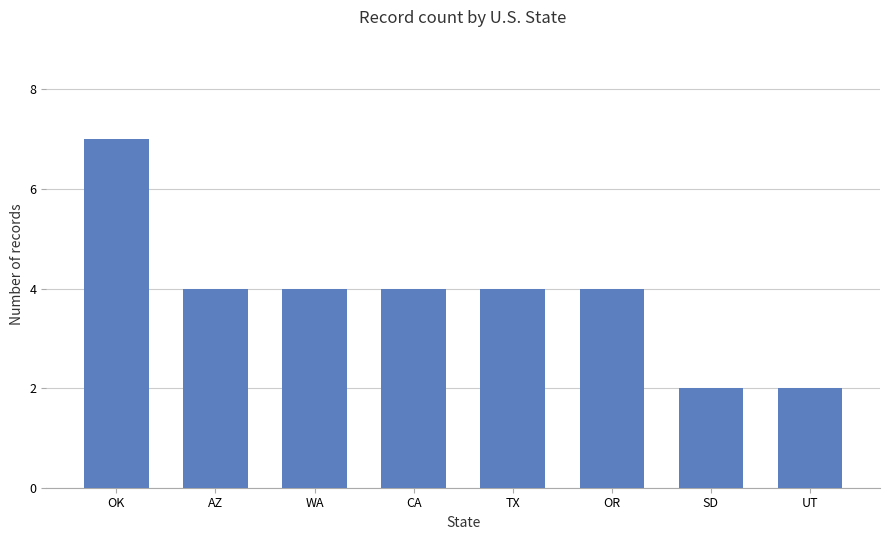

Is it true that the value at OK is 2?

False